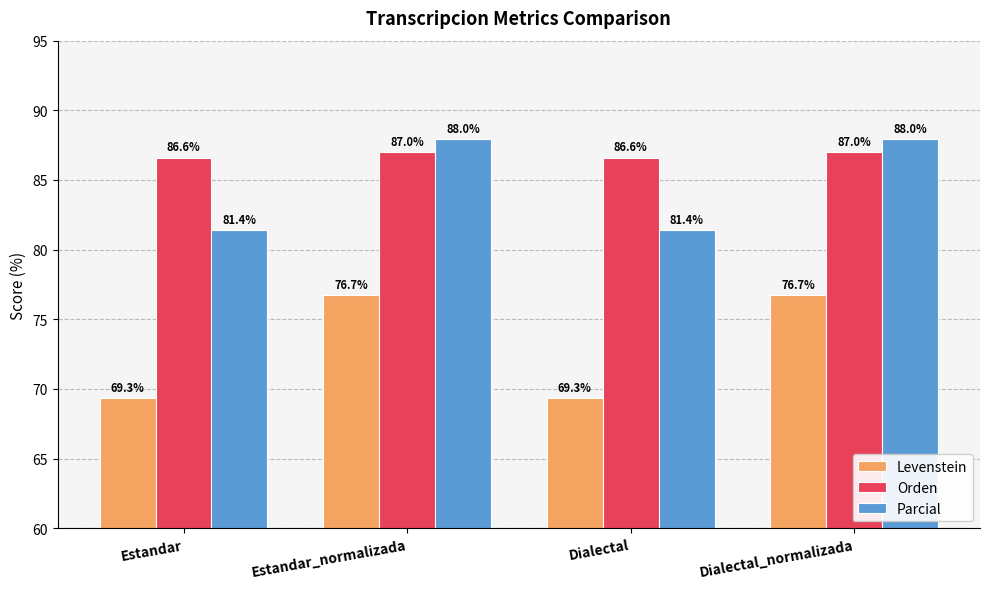

How many bars are there in each group?

3